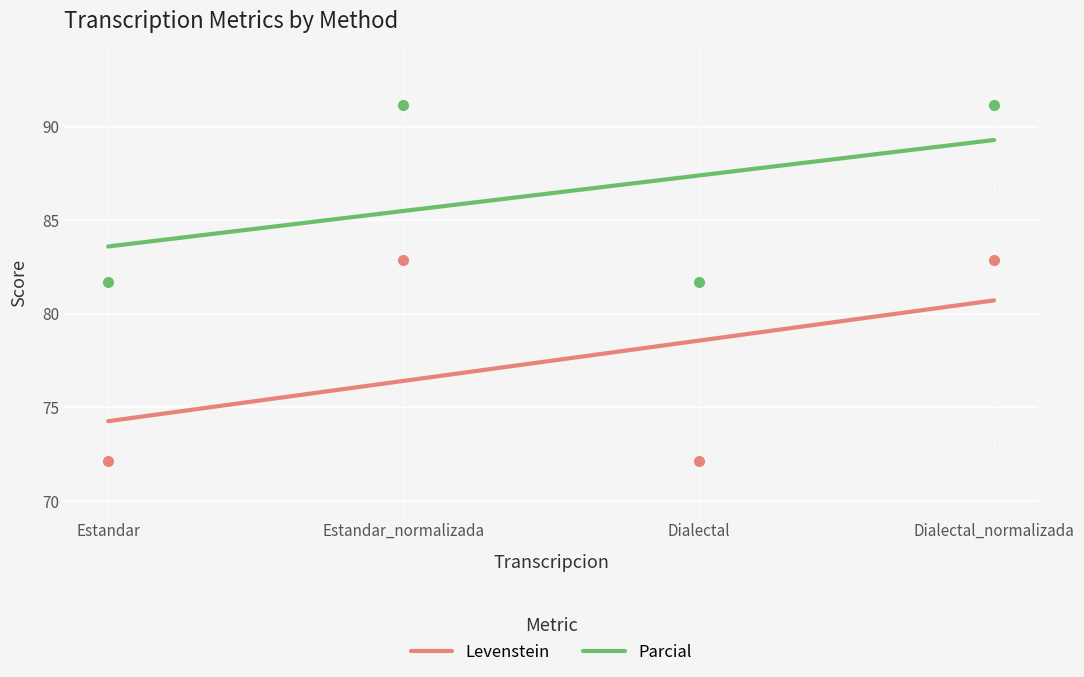

At how many categories does at least one series exceed 88?

2